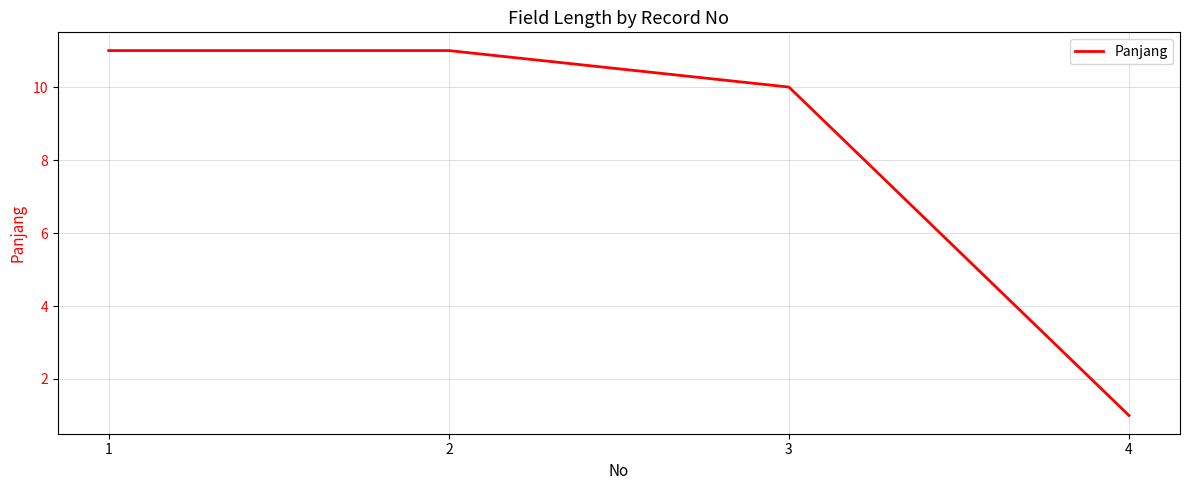

What is the average value?

8